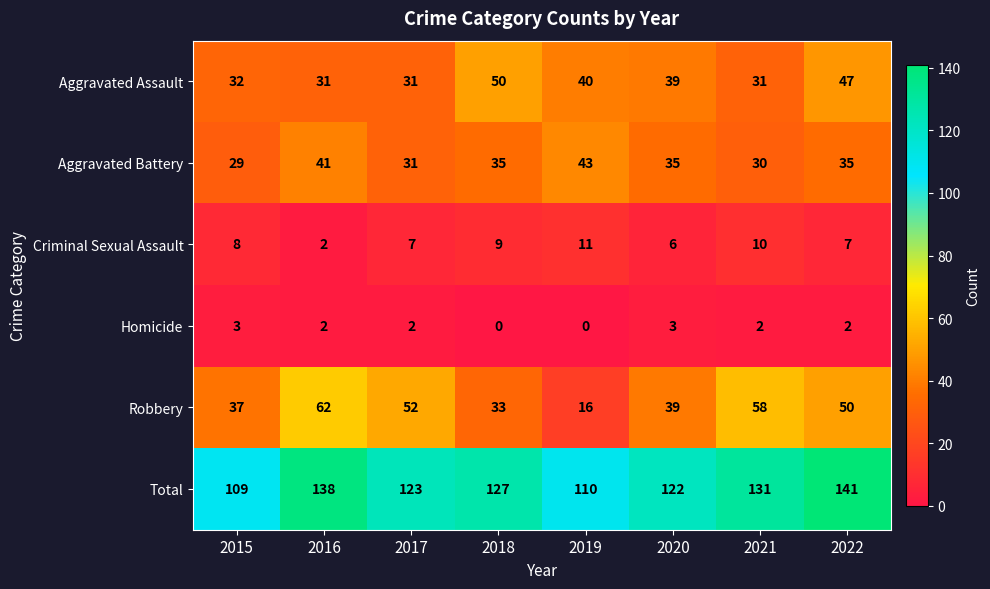

Count the number of data series in this chart.

6